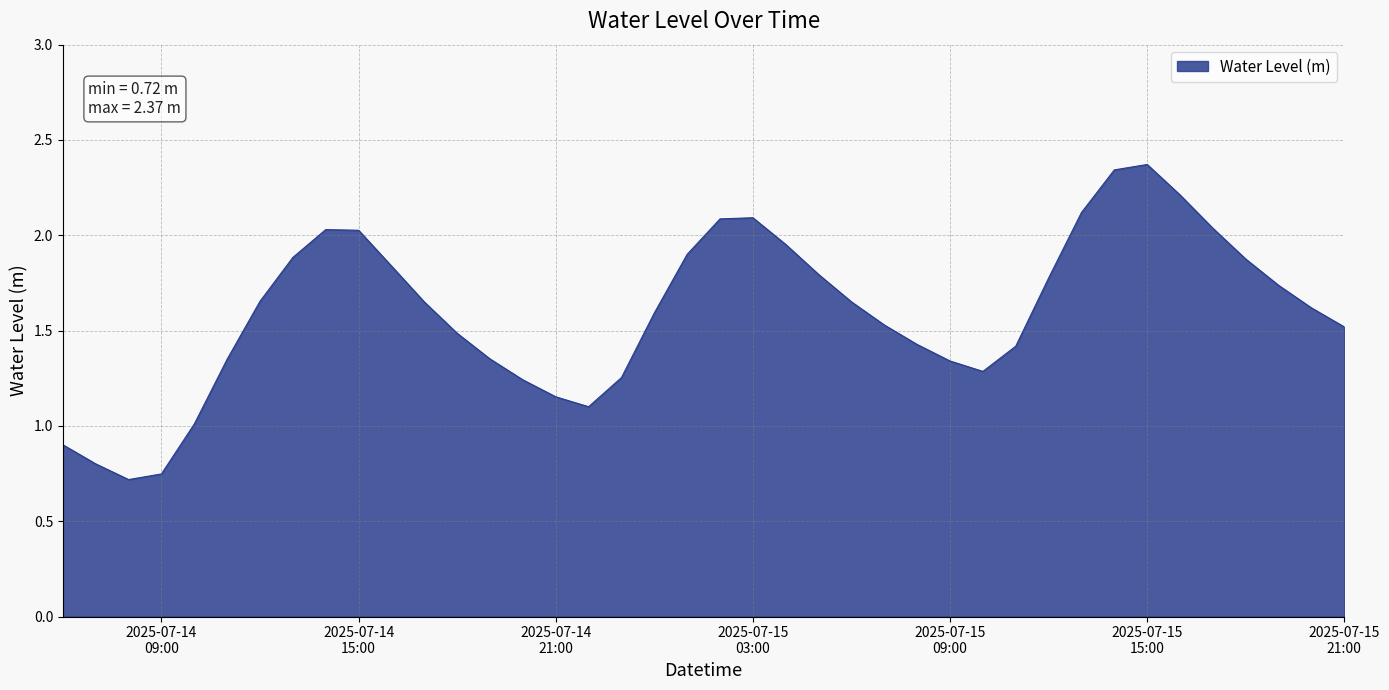

What is the maximum value shown in the chart?

2.4